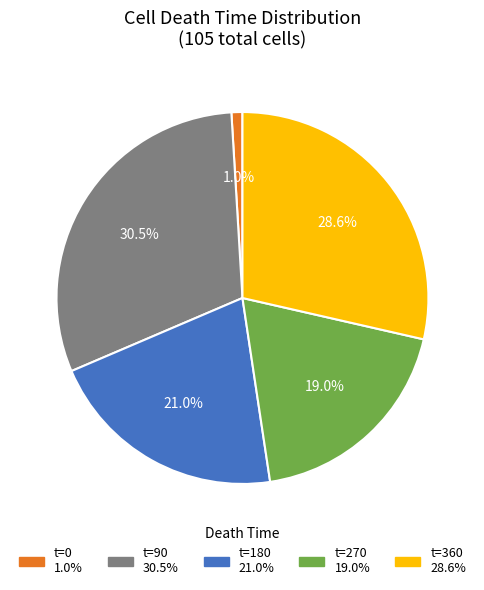

Is there any slice that represents more than half of the pie?

No